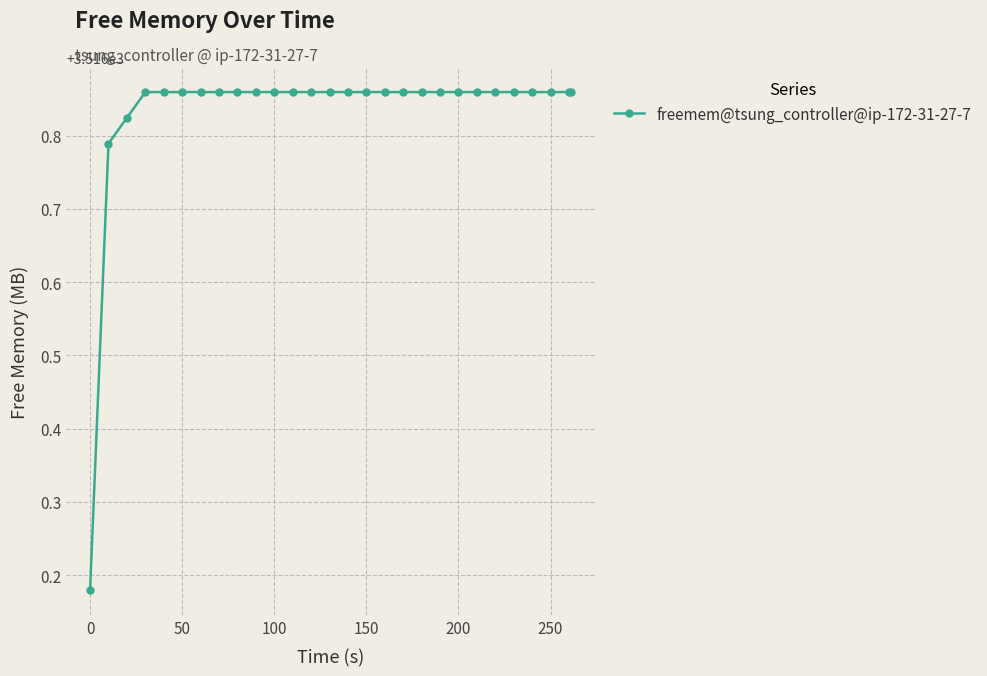

How many distinct data groups are displayed?

1